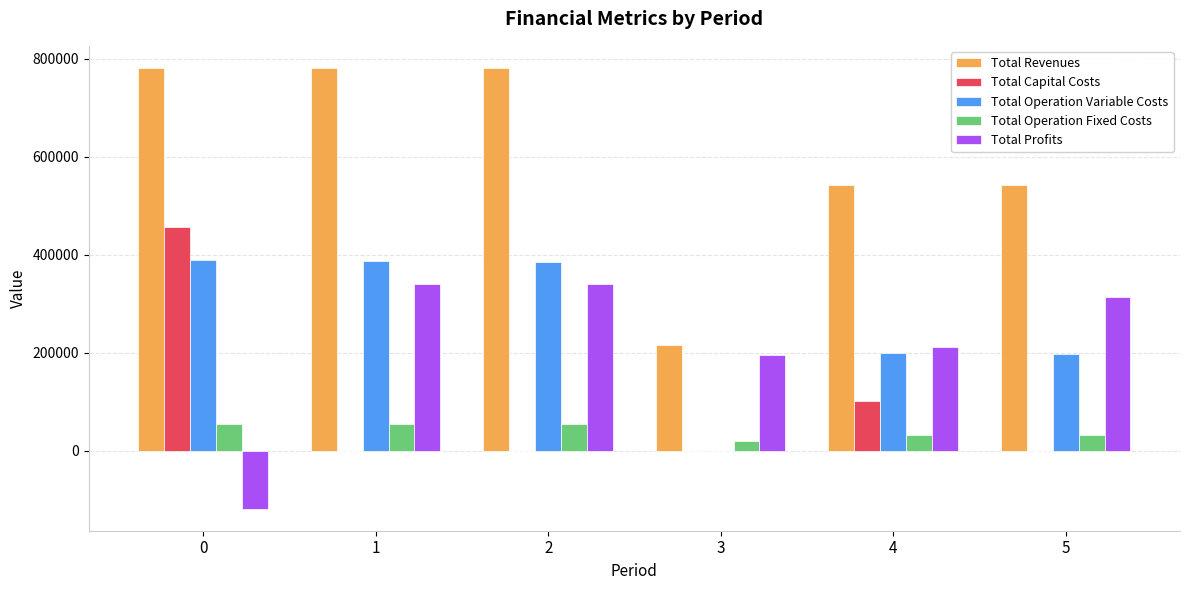

What are all the series names shown in the legend?

Total Revenues, Total Capital Costs, Total Operation Variable Costs, Total Operation Fixed Costs, Total Profits